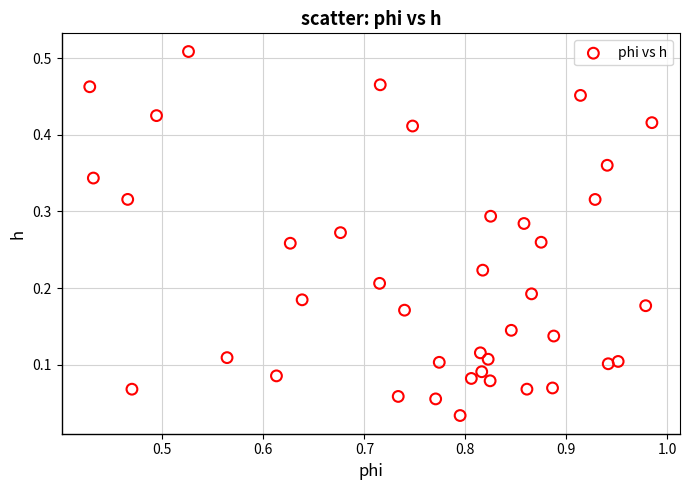

What is the range of X values (max minus min)?

0.6